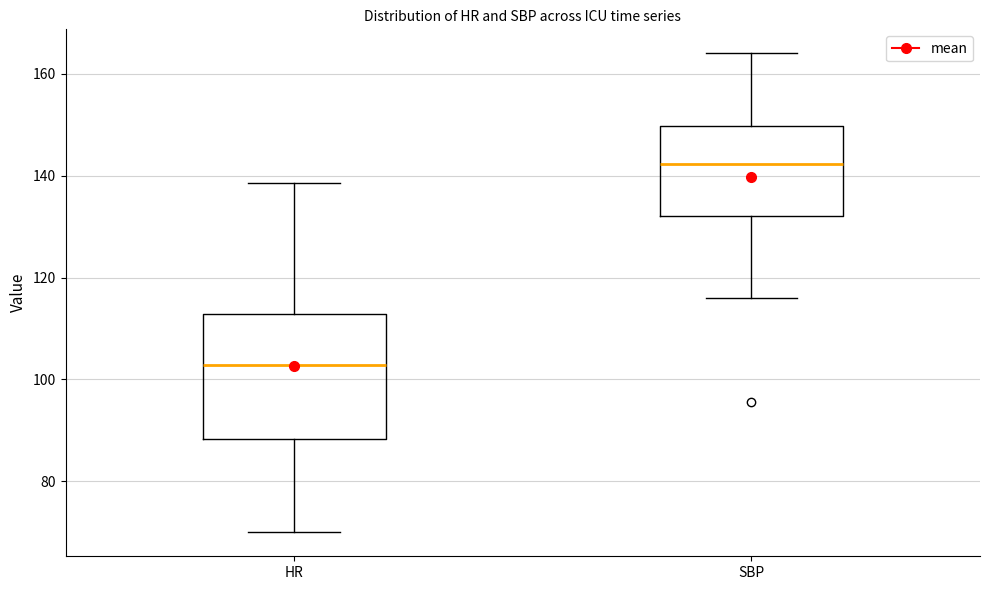

Where is the lower edge of the box for HR on the y-axis? The values are not printed on the chart, so give them approximately, as read against the axis.

88